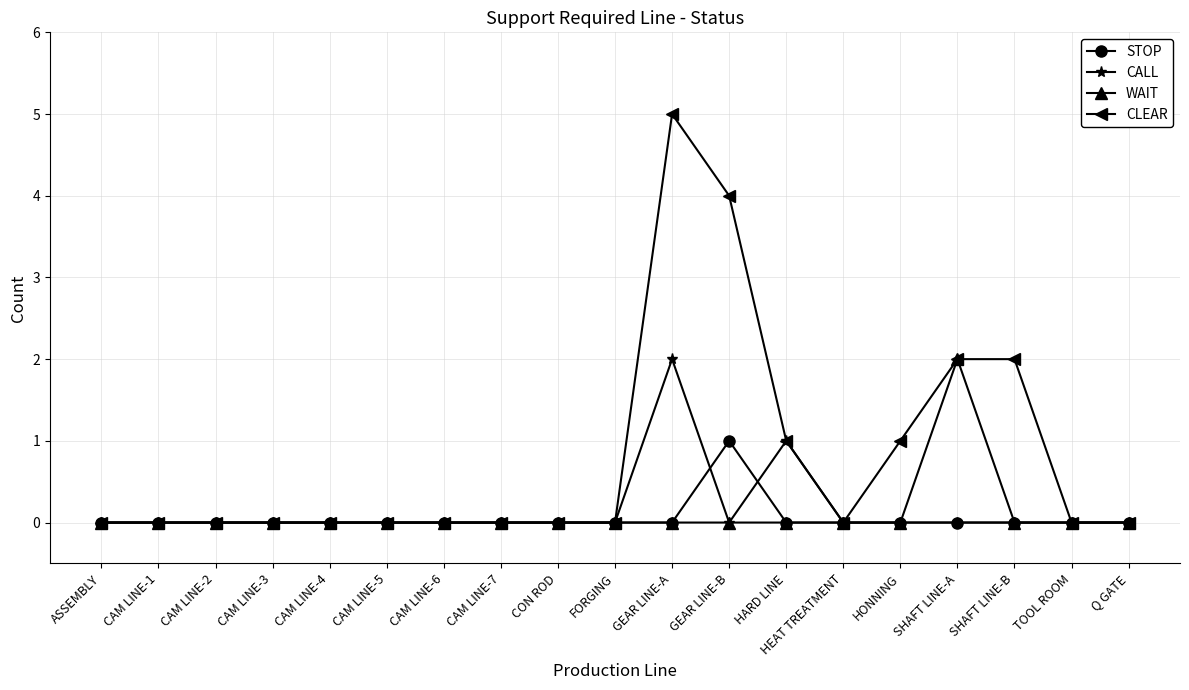

At which label does STOP reach its peak?

GEAR LINE-B